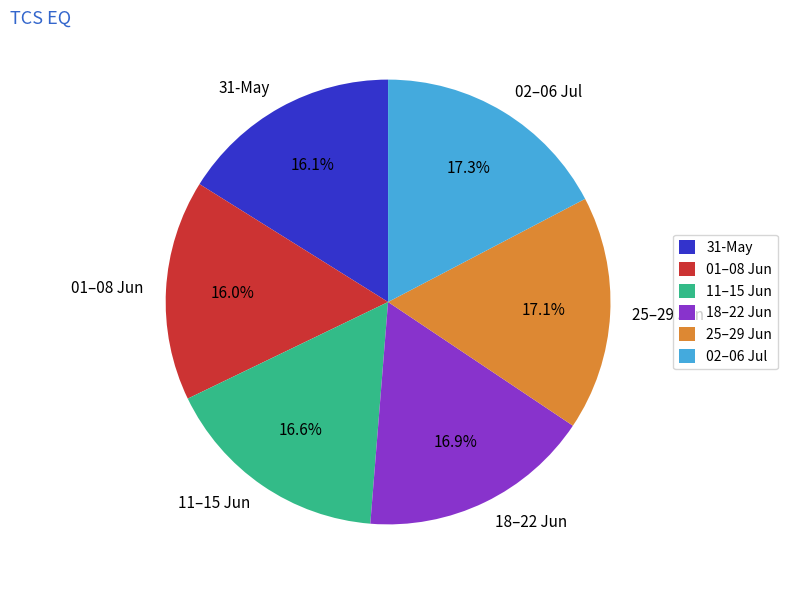

Count the number of slices in the pie.

6